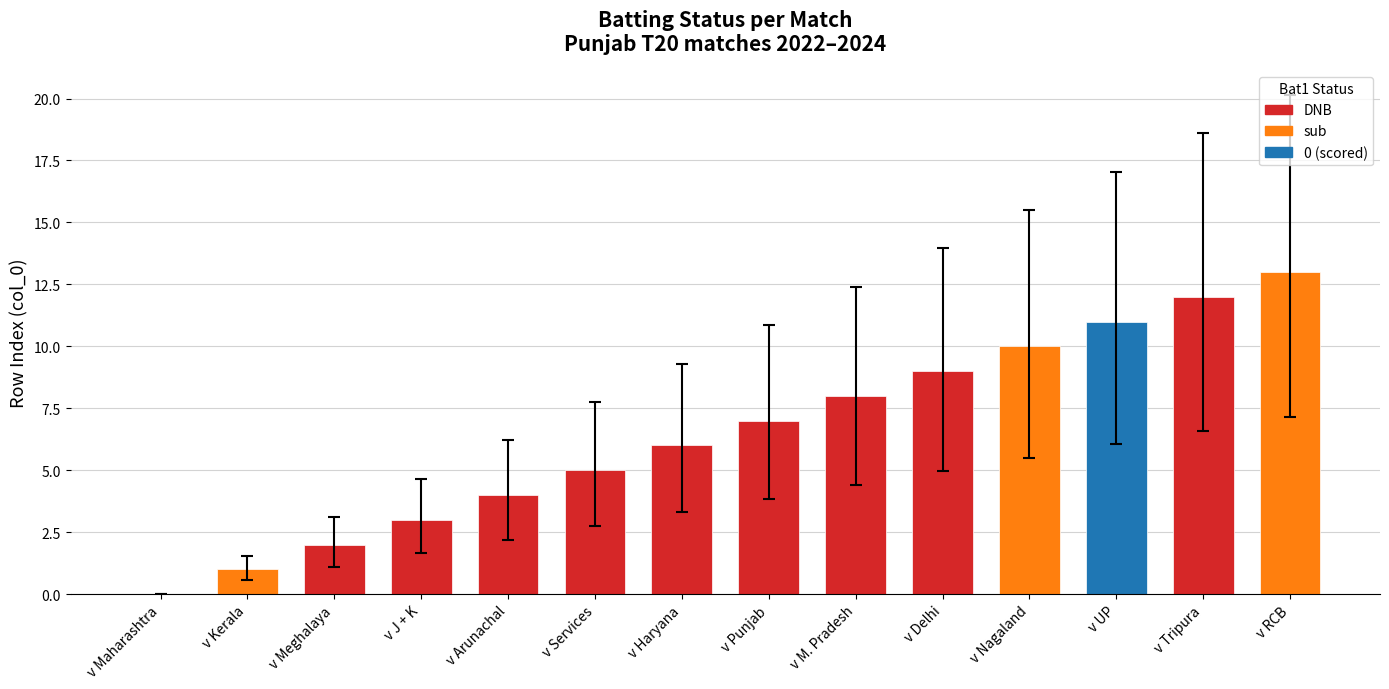

Is it true that the value at v Haryana is 6?

True